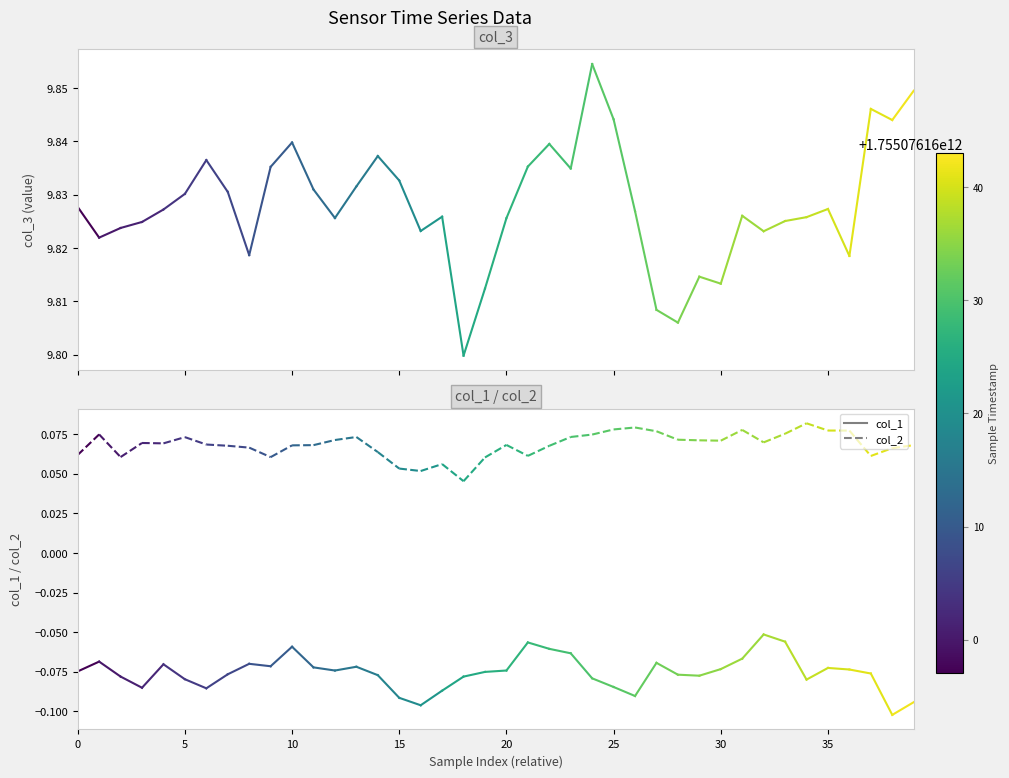

True or false: col_3 has a value of 6.2 at 5.

False